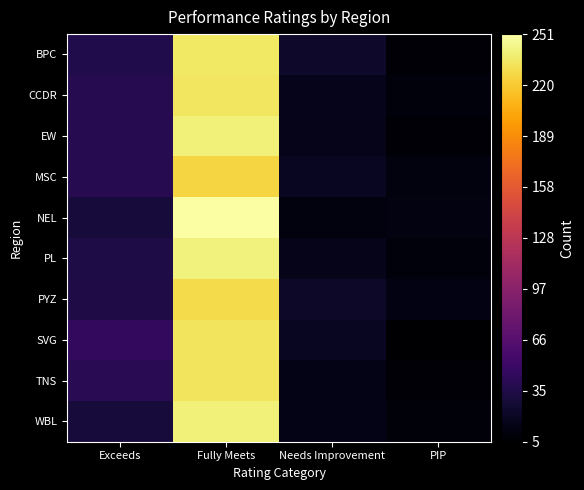

Reading left to right, transcribe all the data shown in this chart.

BPC: Exceeds=36	Fully Meets=235	Needs Improvement=24	PIP=8
CCDR: Exceeds=39	Fully Meets=234	Needs Improvement=17	PIP=10
EW: Exceeds=39	Fully Meets=240	Needs Improvement=16	PIP=7
MSC: Exceeds=39	Fully Meets=226	Needs Improvement=20	PIP=11
NEL: Exceeds=30	Fully Meets=251	Needs Improvement=11	PIP=12
PL: Exceeds=34	Fully Meets=241	Needs Improvement=16	PIP=10
PYZ: Exceeds=35	Fully Meets=228	Needs Improvement=23	PIP=13
SVG: Exceeds=46	Fully Meets=233	Needs Improvement=20	PIP=5
TNS: Exceeds=41	Fully Meets=233	Needs Improvement=15	PIP=8
WBL: Exceeds=30	Fully Meets=240	Needs Improvement=15	PIP=9